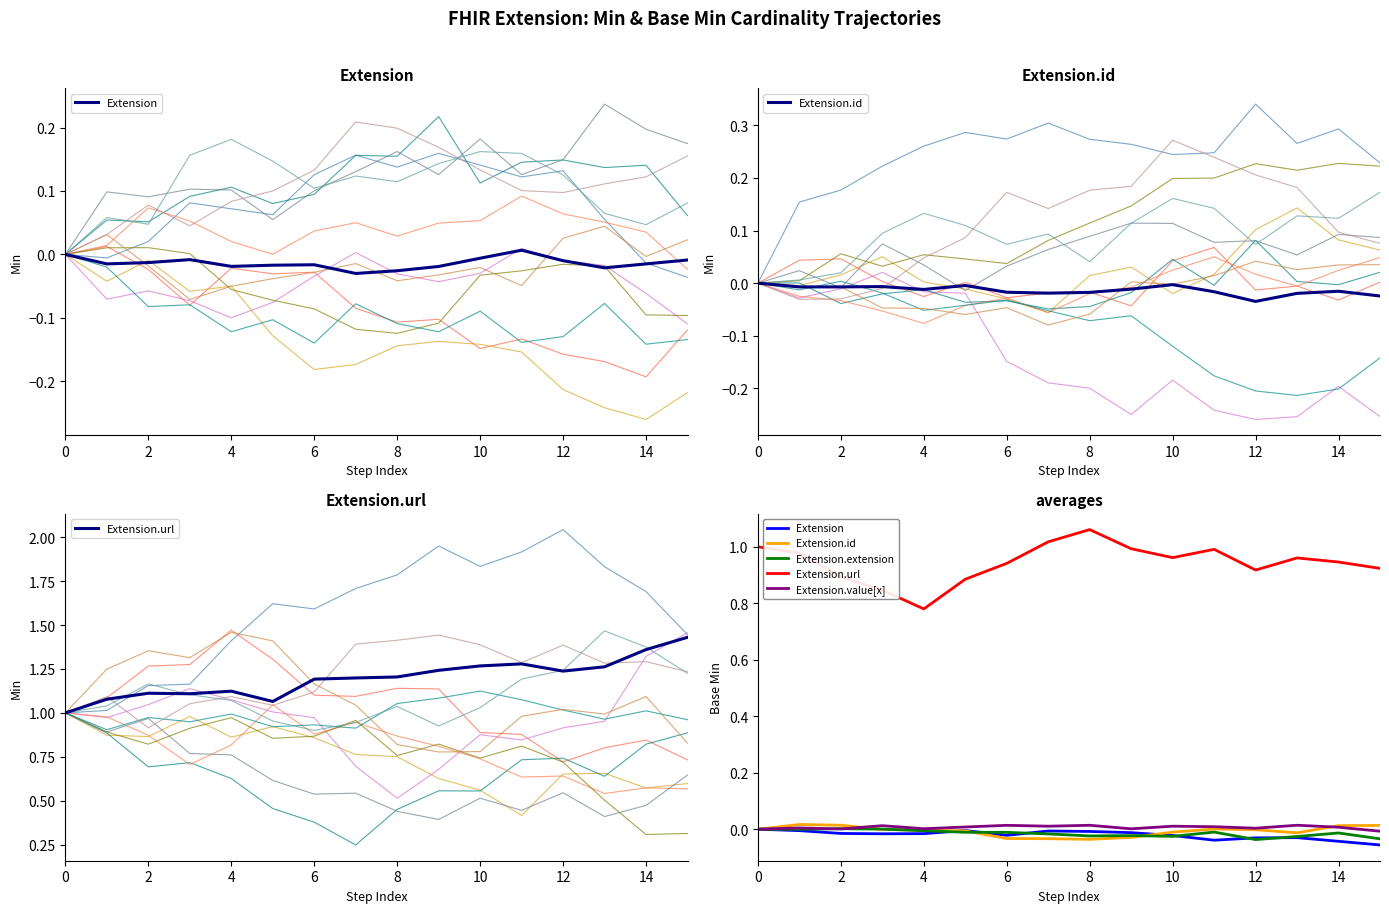

At how many categories does at least one series exceed 1?

2